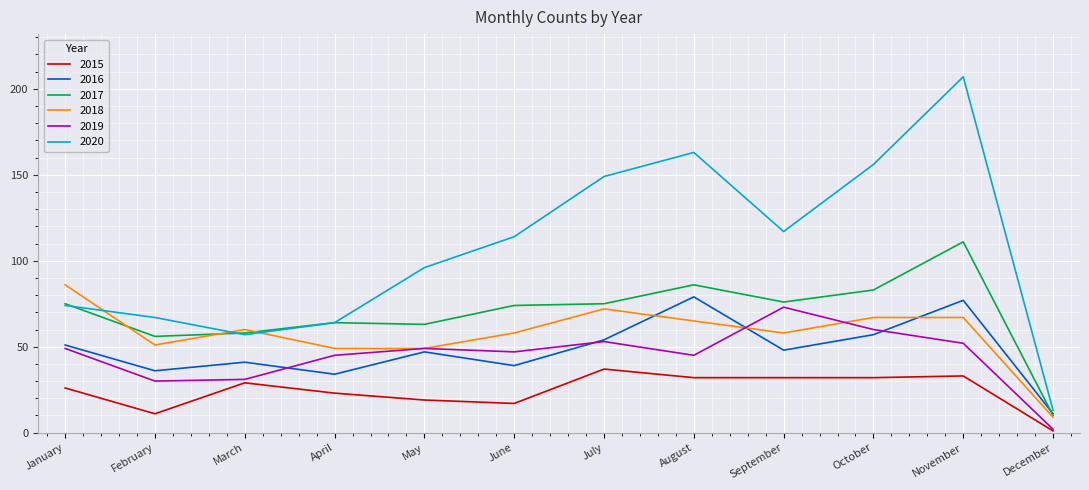

What is the lowest value of the 2015 series?

1